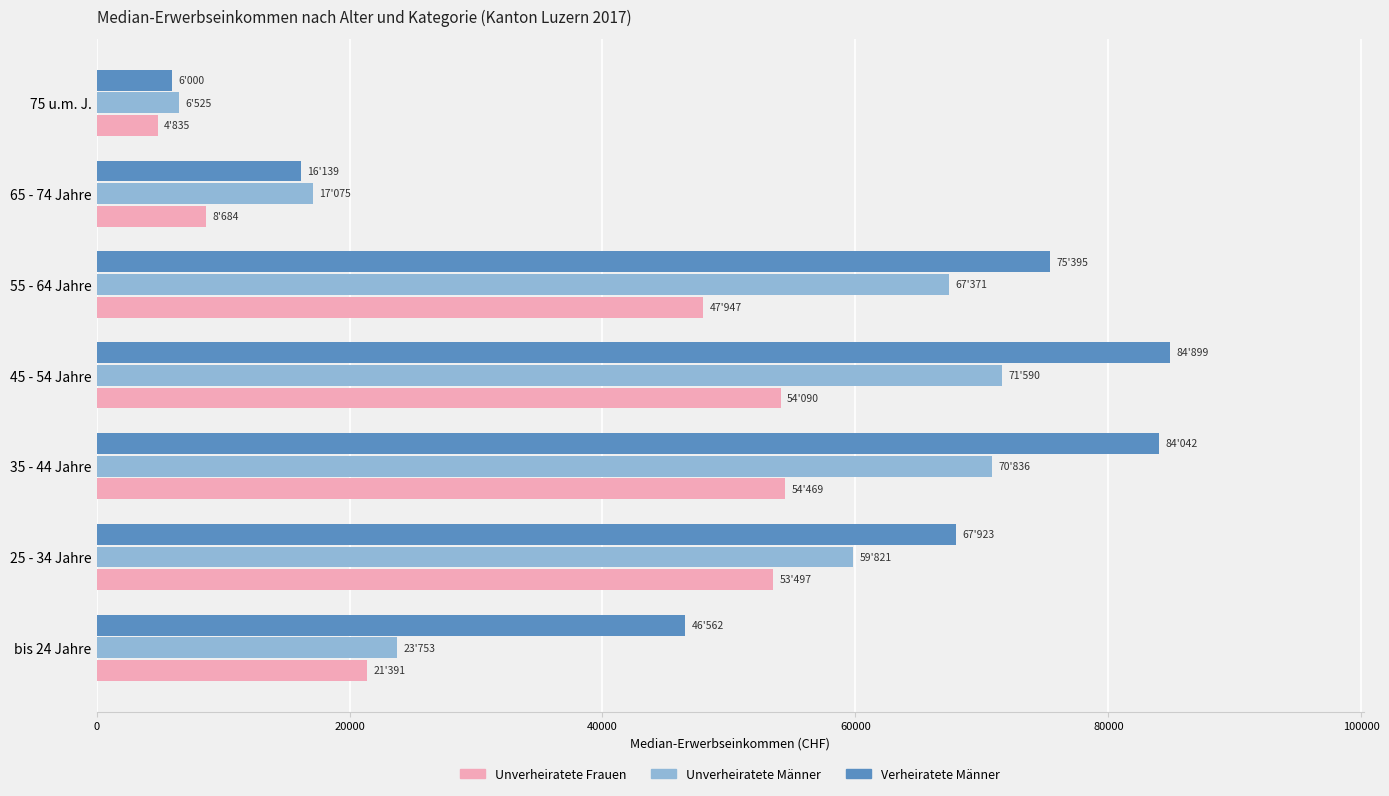

Which series has the largest range (max minus min)?

Verheiratete Männer